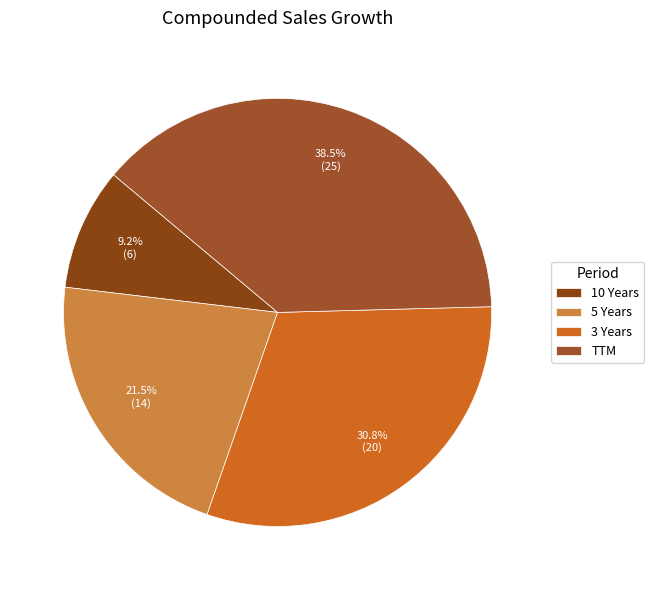

How many slices are in this pie chart?

4